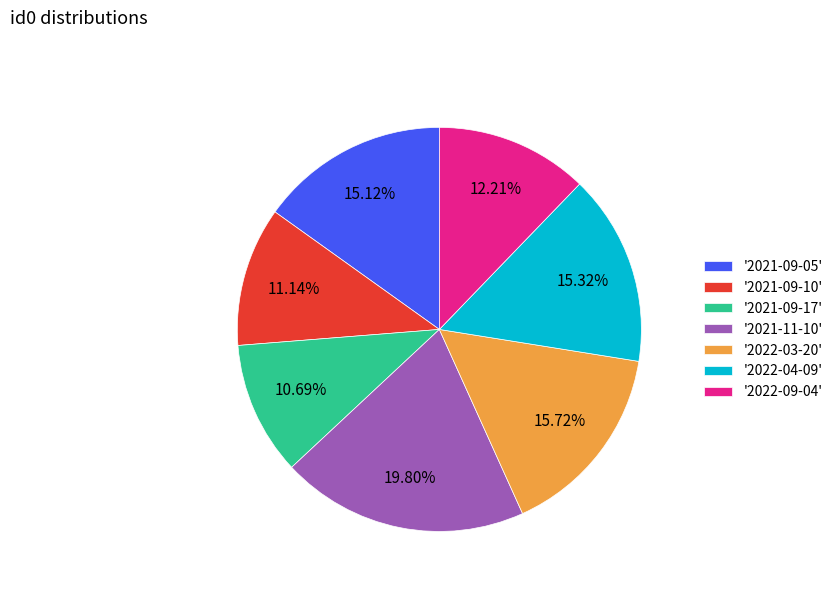

To the nearest percent, what is the difference between the largest and smallest slice percentages?

9%